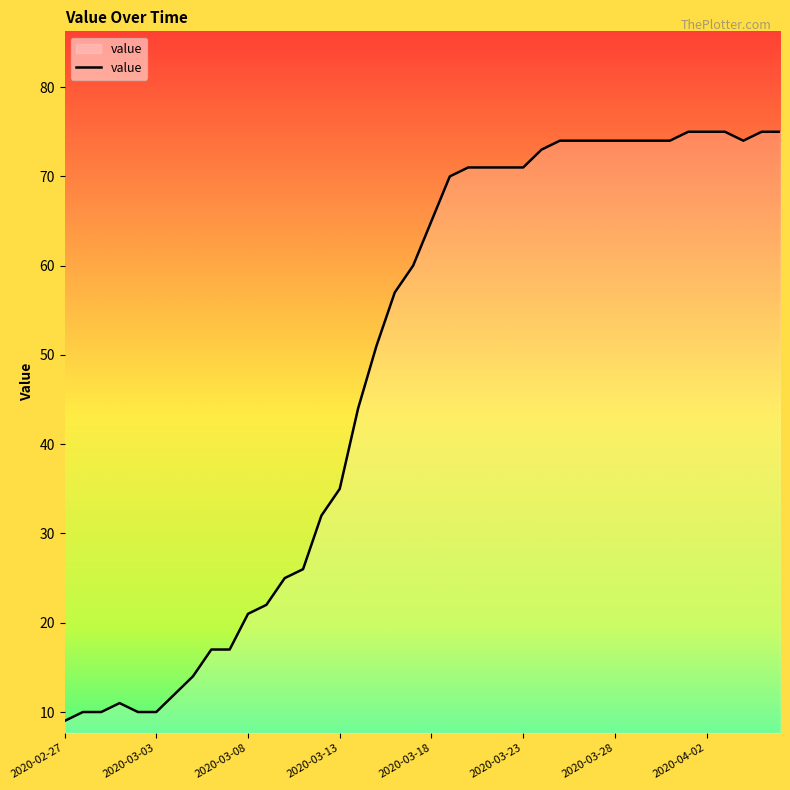

What is the difference between the maximum and minimum values?

66